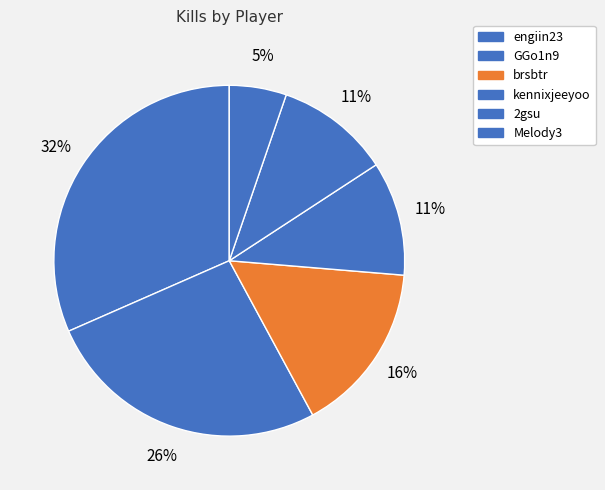

To the nearest percent, what portion does Melody3 represent?

5%